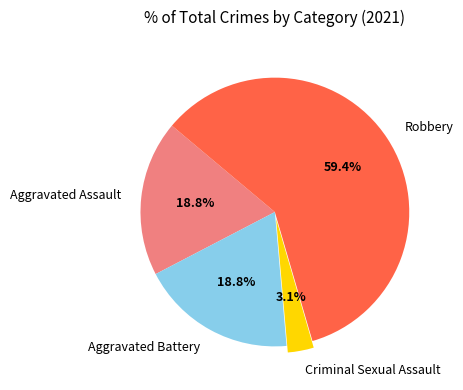

Does any single category account for the majority?

Yes